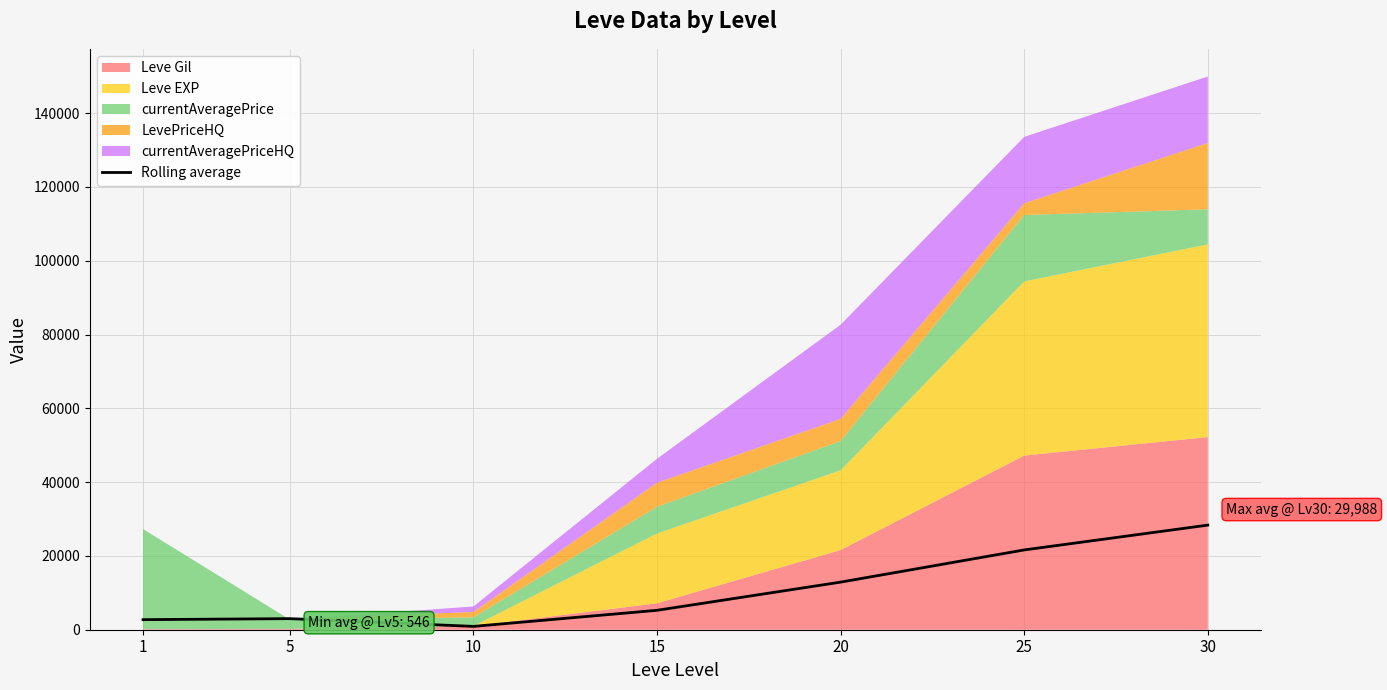

What is the difference between the maximum and minimum values?

27448.4